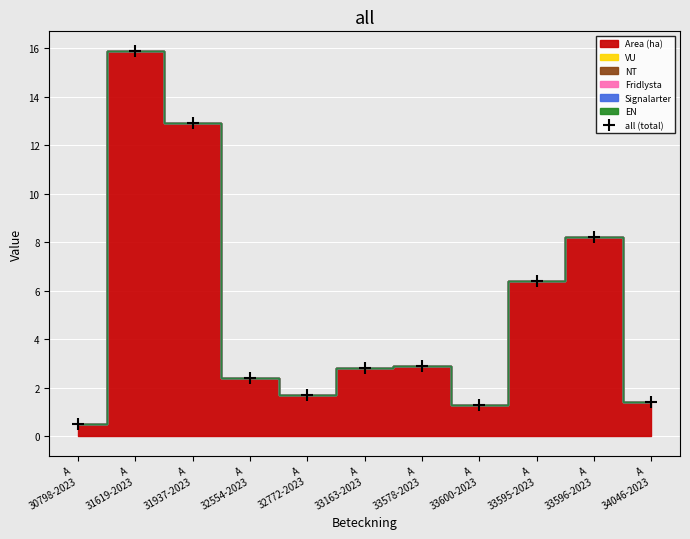

List the labels in order of value, smallest first.

A
30798-2023, A
33600-2023, A
34046-2023, A
32772-2023, A
32554-2023, A
33163-2023, A
33578-2023, A
33595-2023, A
33596-2023, A
31937-2023, A
31619-2023